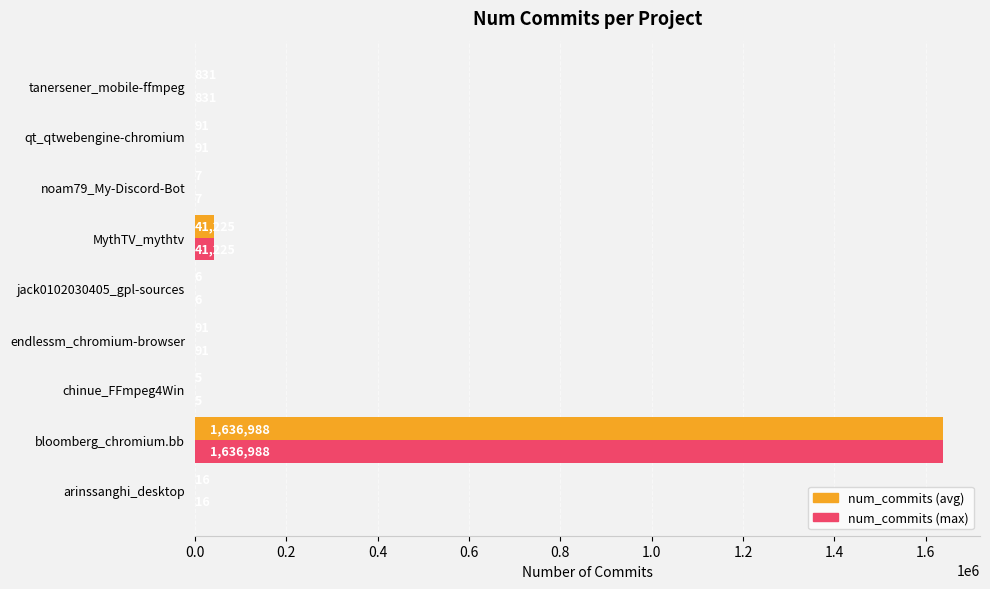

At which label is num_commits (avg) closest to 818496?

MythTV_mythtv